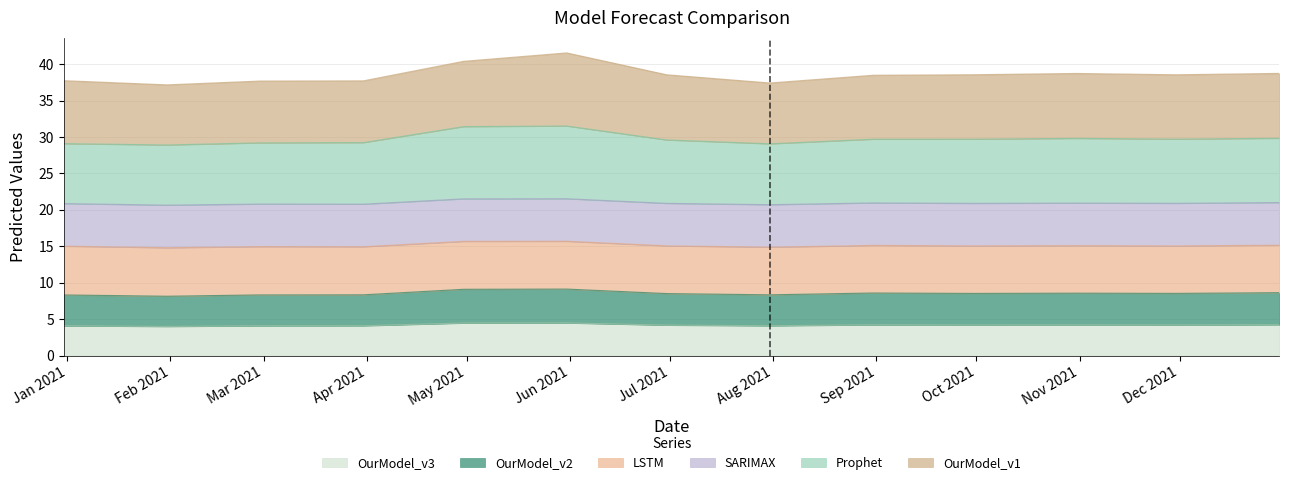

What is the highest value of the OurModel_v3 series?

4.5